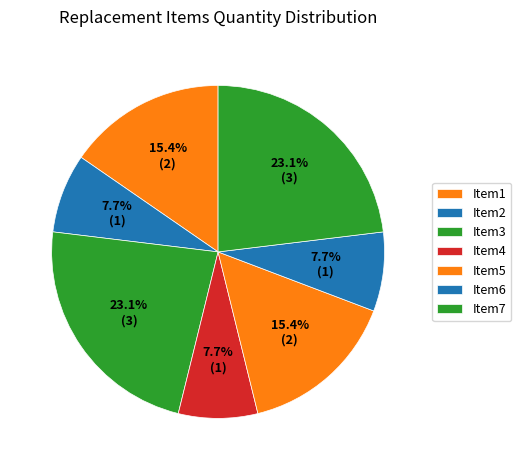

Which slice is the largest?

Item3